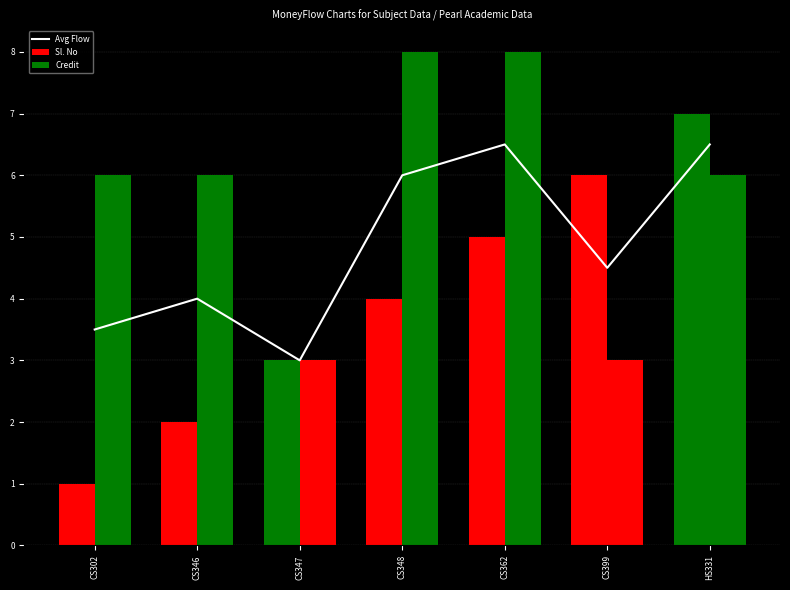

What is the average value of the Sl. No series?

4.0